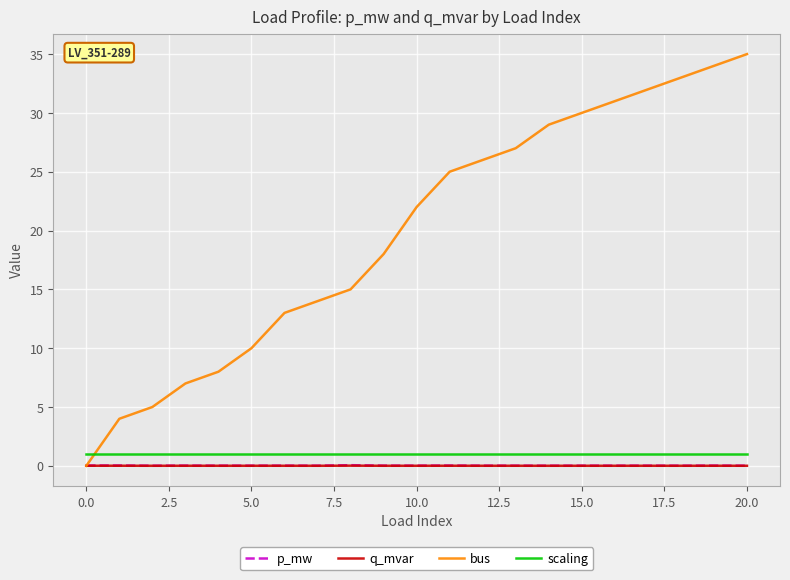

Which series has the largest total across all categories?

bus